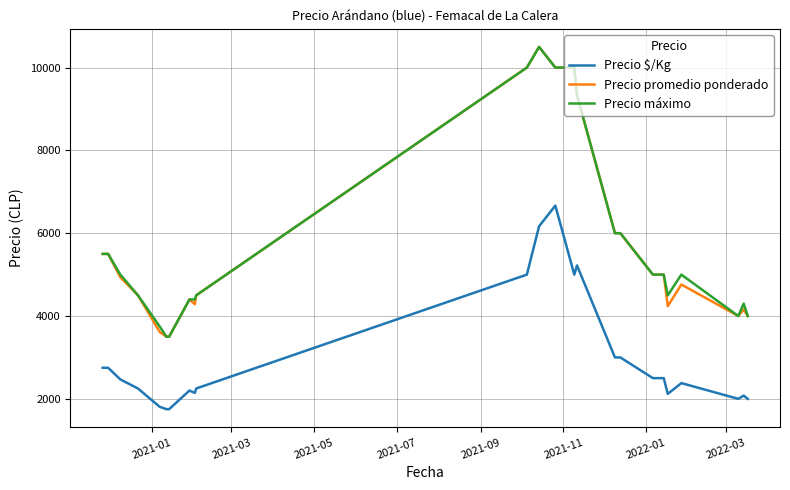

What is the smallest value displayed?

1750.0